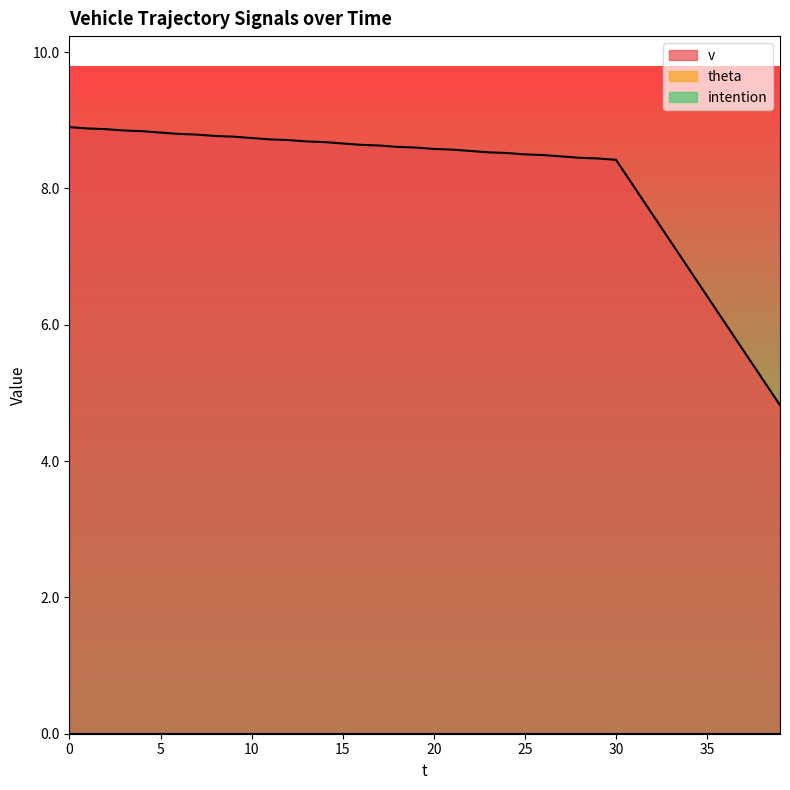

How many categories are shown in the chart?

40